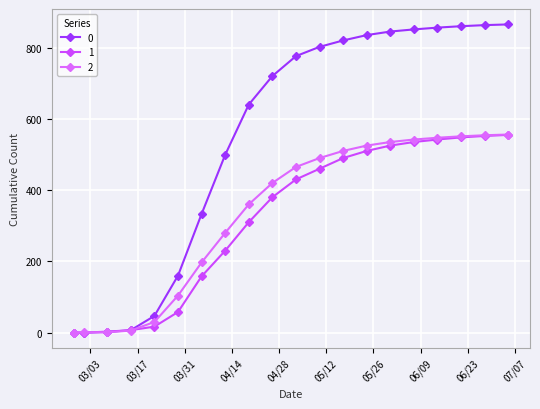

Does the chart have visible grid lines?

Yes